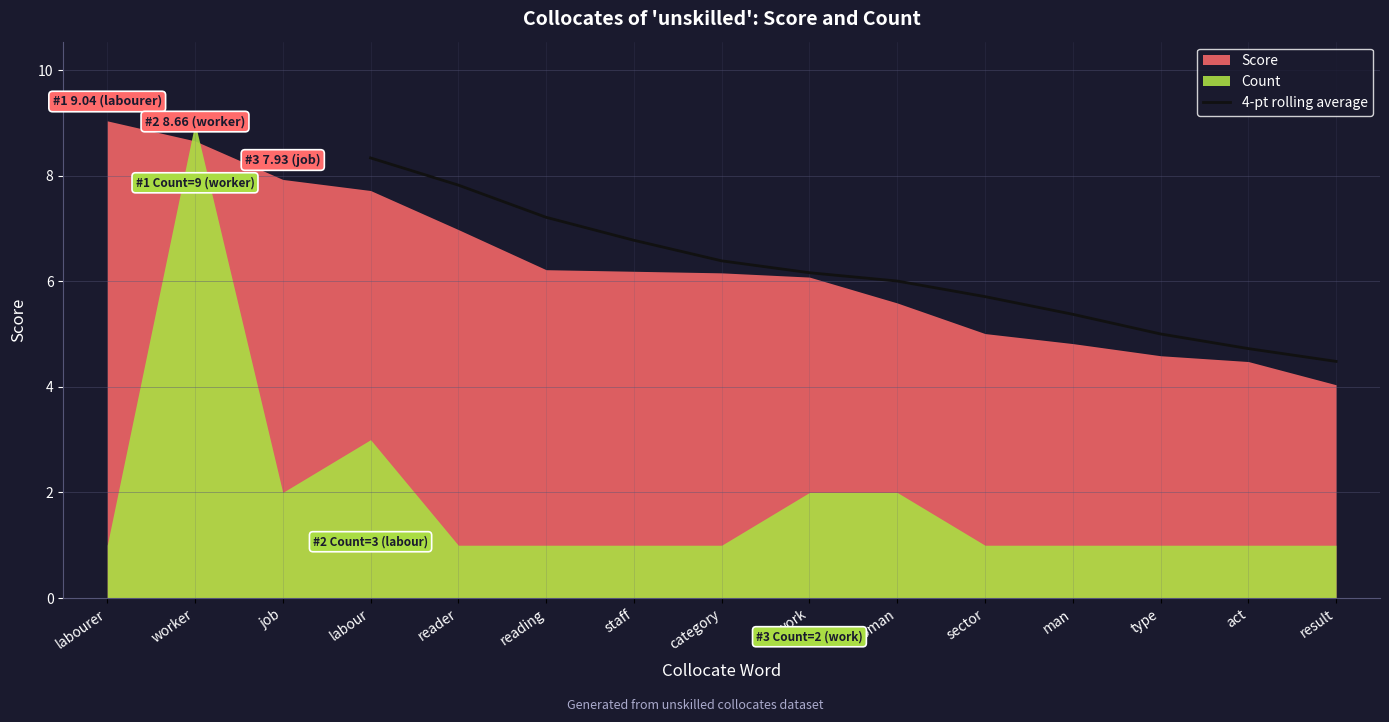

True or false: 4-pt rolling average has a value of 6.0 at woman.

True